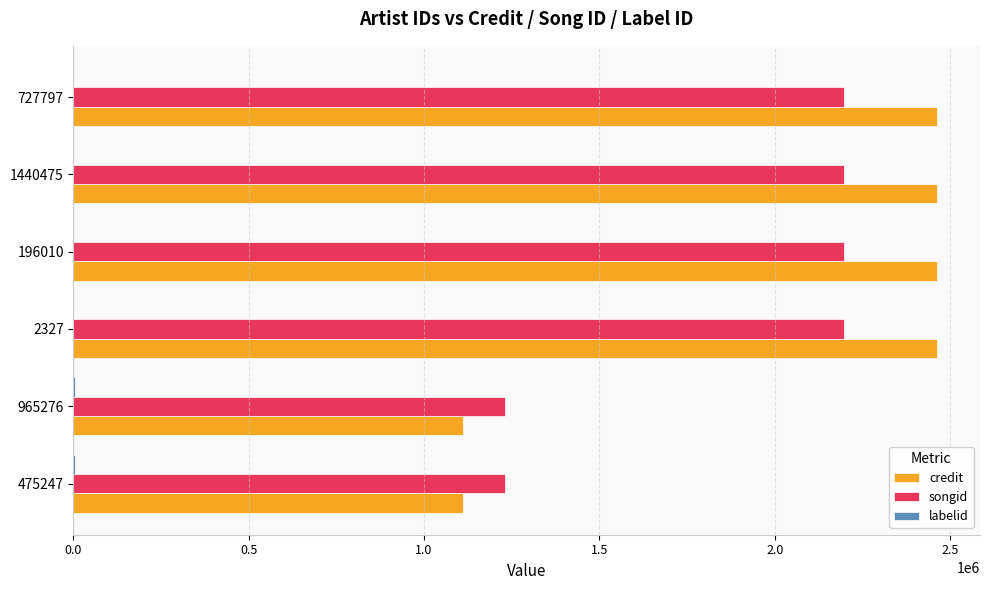

What is the greatest value displayed?

2462475